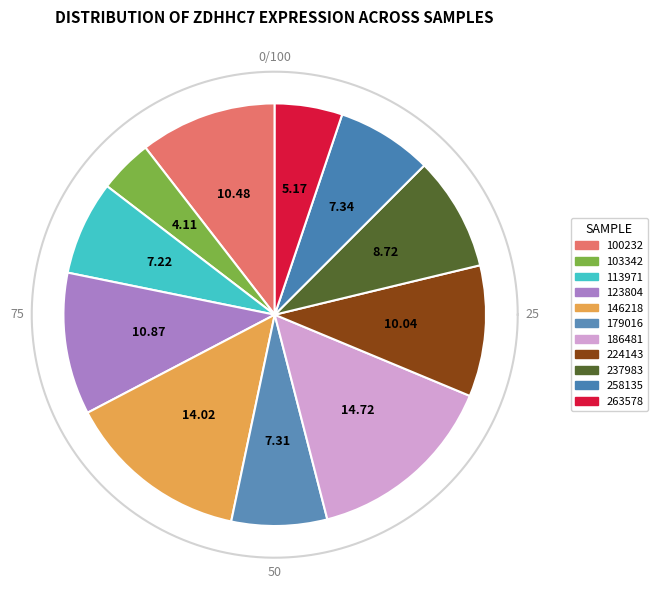

What percentage is the 123804 slice, to the nearest percent?

11%